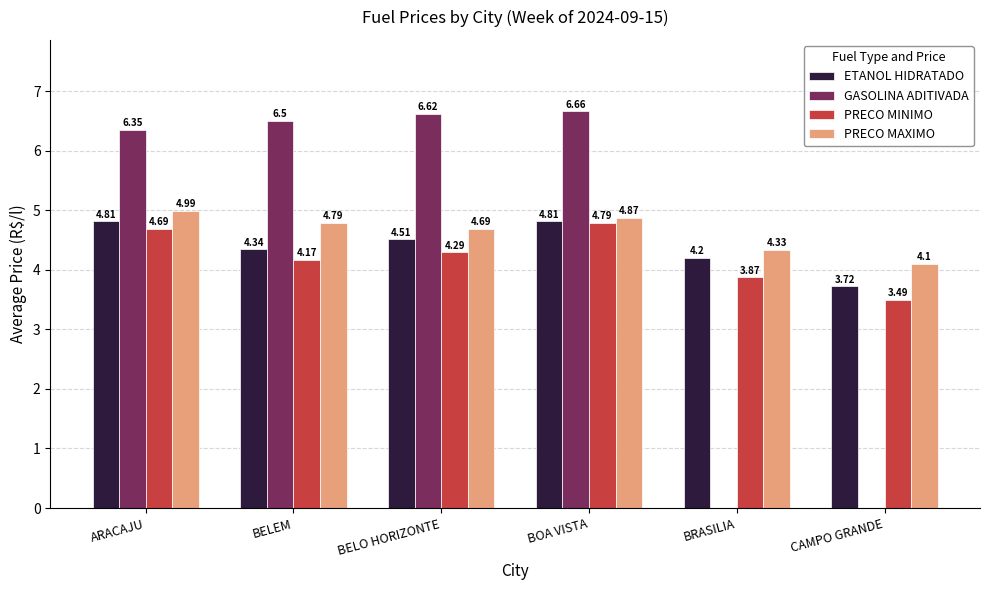

Where is PRECO MINIMO nearest to the value 4?

BRASILIA